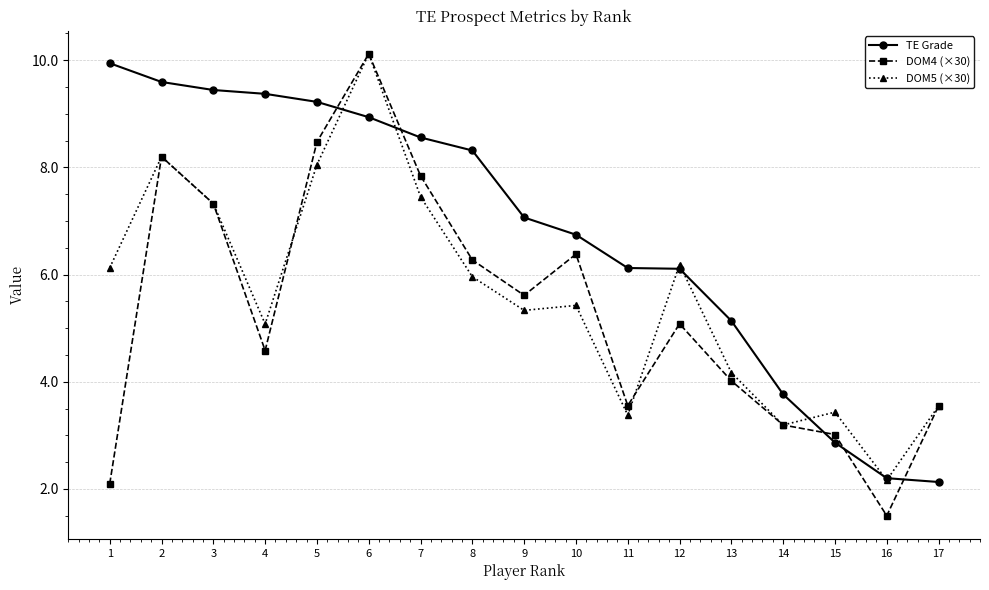

The value of DOM4 (×30) at 13 is 5.7. True or false?

False